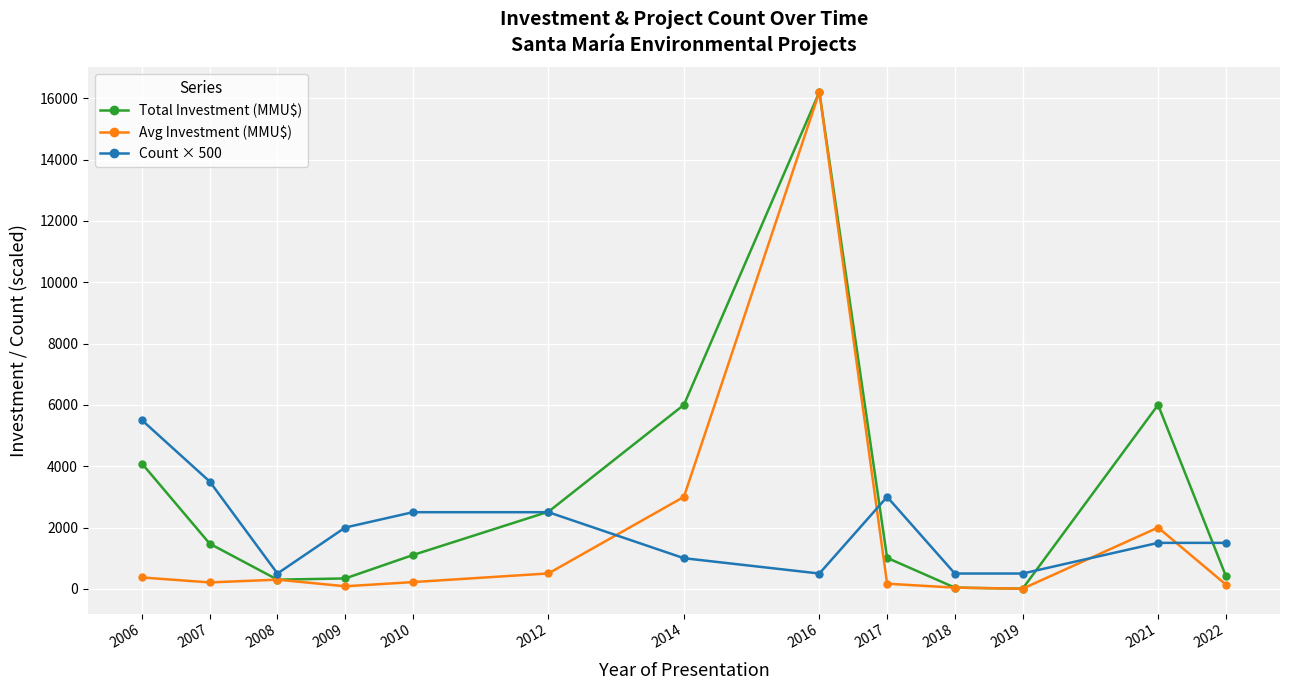

How many categories are shown in the chart?

13